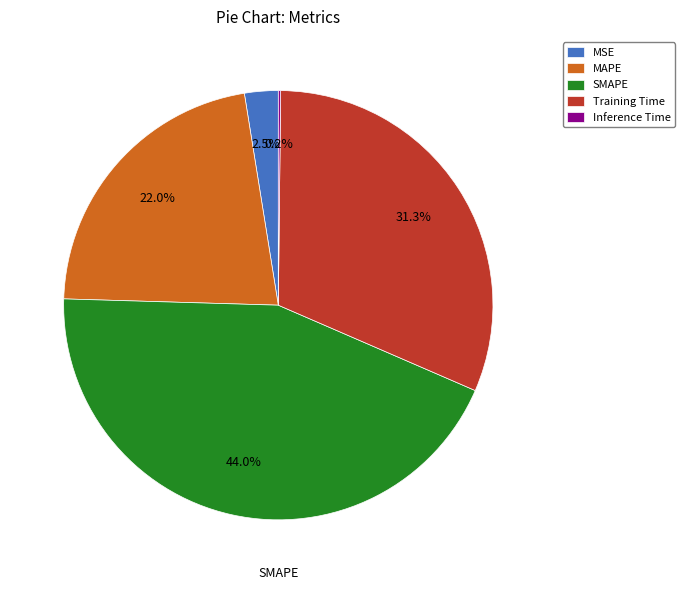

Between SMAPE and MSE, which is larger?

SMAPE